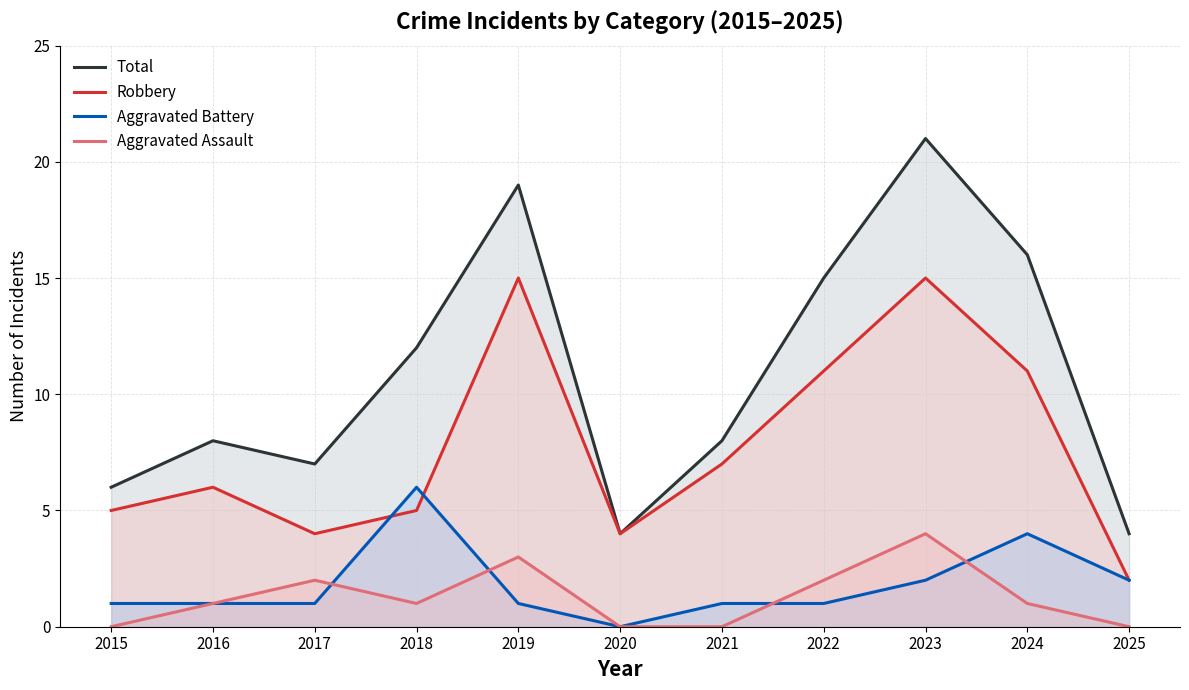

Rank the series by their maximum value, from lowest to highest.

Aggravated Assault, Aggravated Battery, Robbery, Total